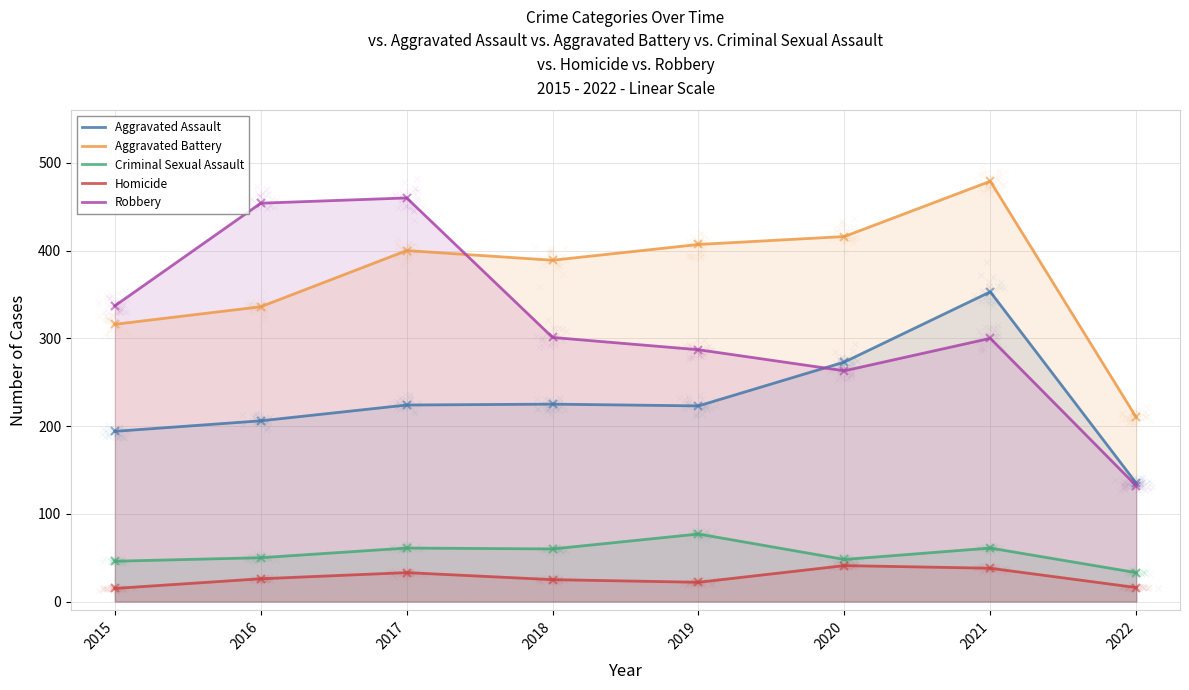

How many values in the Homicide series are below 26?

4